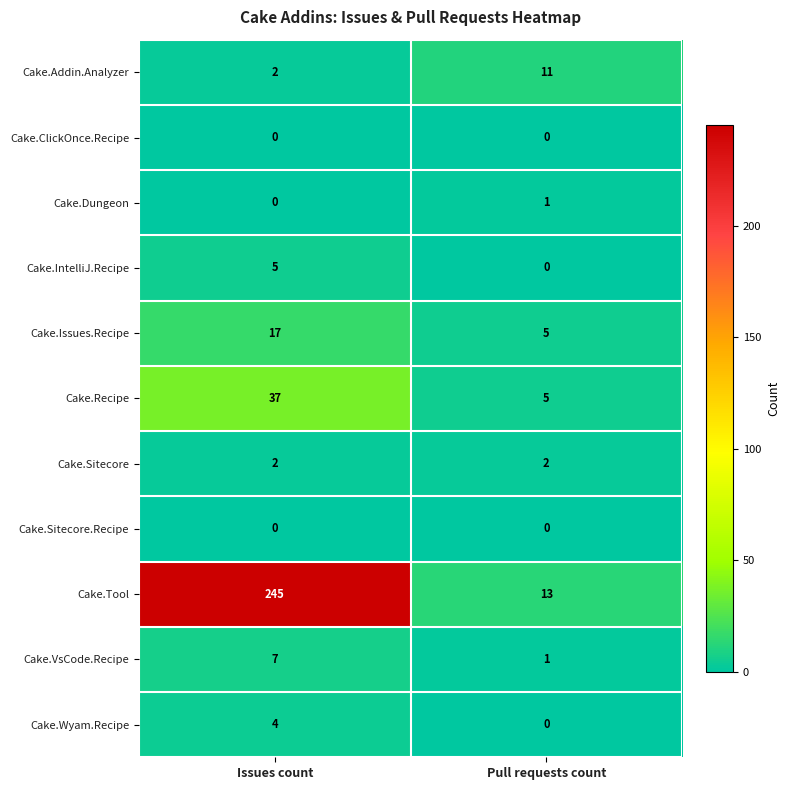

Rank the categories by Cake.Issues.Recipe value from highest to lowest.

Issues count, Pull requests count